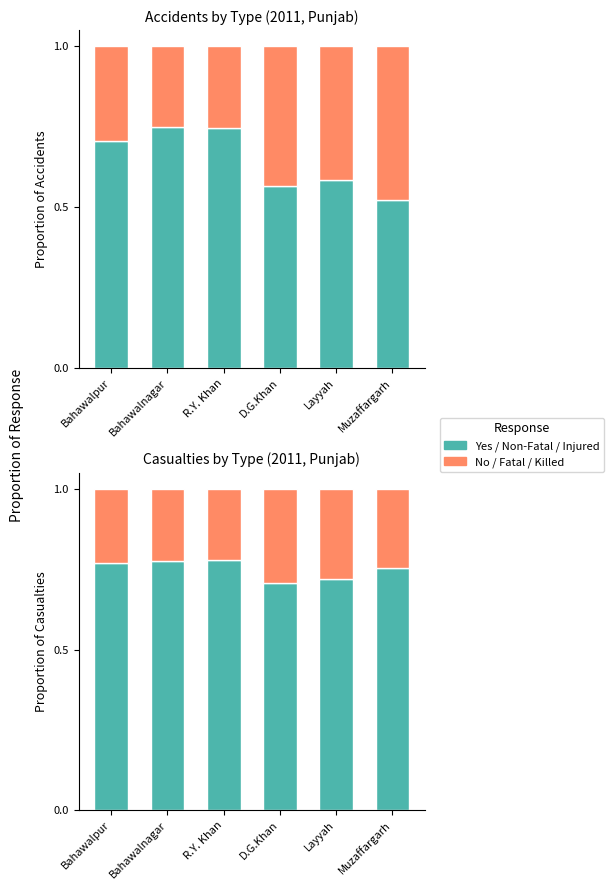

What is the difference between the maximum and minimum values in the NON-FATAL series?

0.2